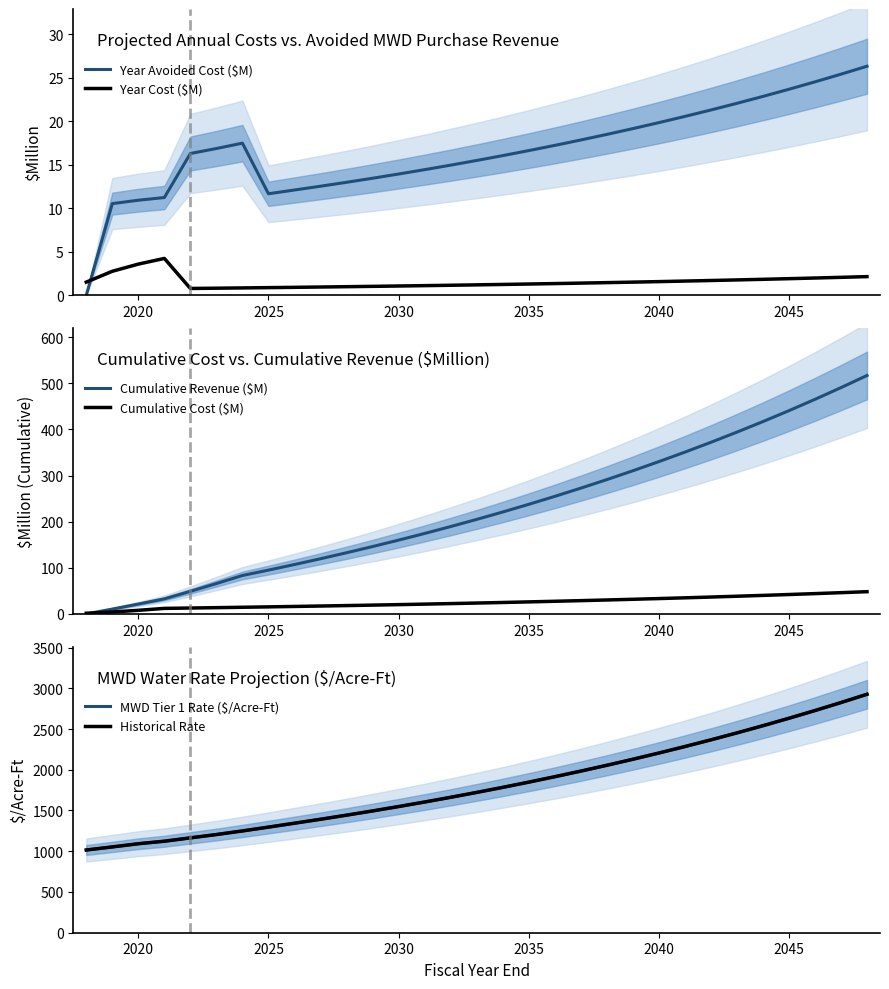

Is it true that Year Cost ($M) equals 1.9 at 2045?

True